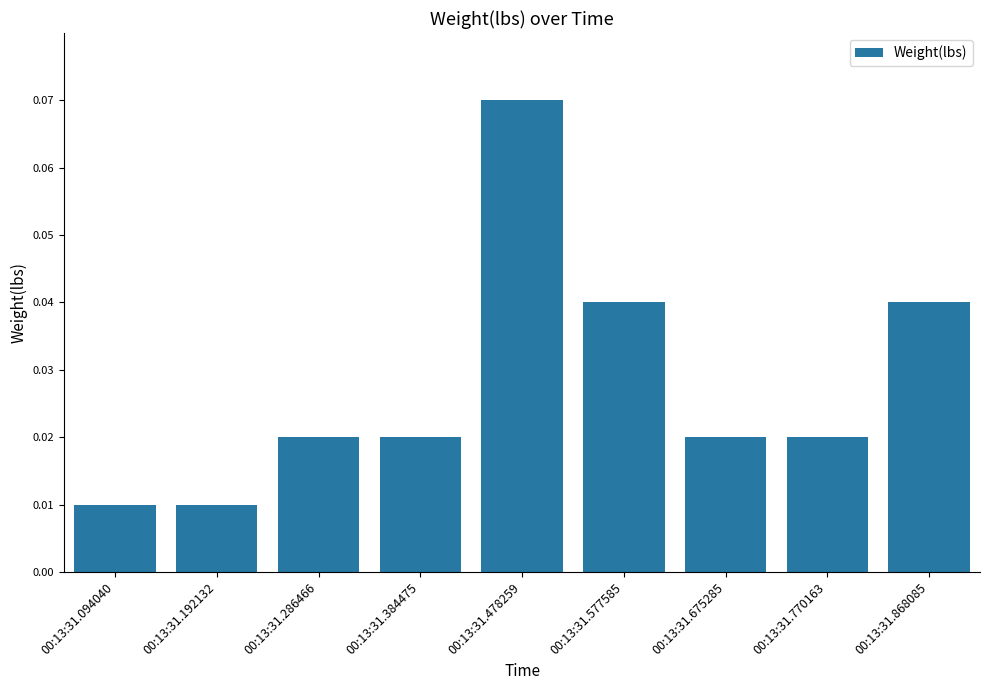

Which category has the highest value across all series?

00:13:31.478259